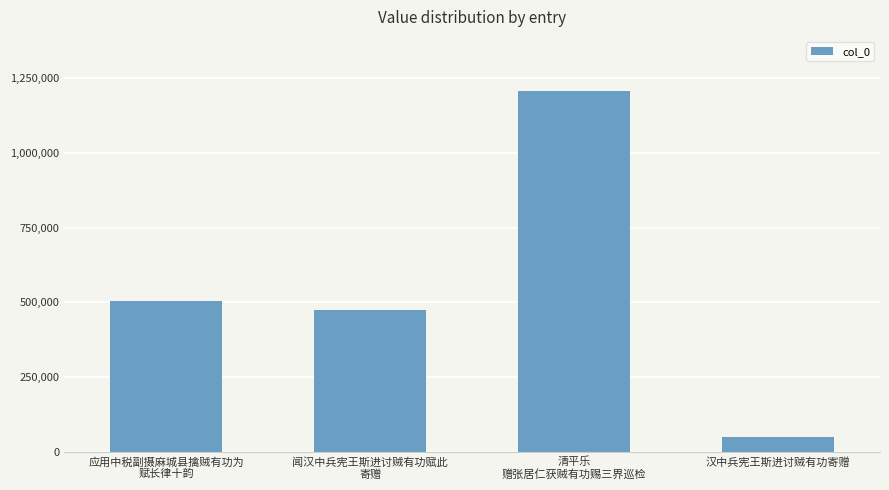

Read the value at 闻汉中兵宪王斯进讨贼有功赋此
寄赠, to the nearest 10.

474540